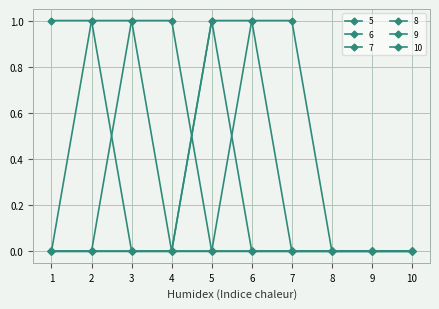

Reading left to right, what are all the values shown in this chart?

5: 1=1	2=1	3=0	4=0	5=0	6=0	7=0	8=0	9=0	10=0
6: 1=0	2=1	3=1	4=0	5=0	6=0	7=0	8=0	9=0	10=0
7: 1=0	2=0	3=1	4=1	5=0	6=0	7=0	8=0	9=0	10=0
8: 1=0	2=0	3=0	4=0	5=1	6=0	7=0	8=0	9=0	10=0
9: 1=0	2=0	3=0	4=0	5=1	6=1	7=0	8=0	9=0	10=0
10: 1=0	2=0	3=0	4=0	5=0	6=1	7=1	8=0	9=0	10=0